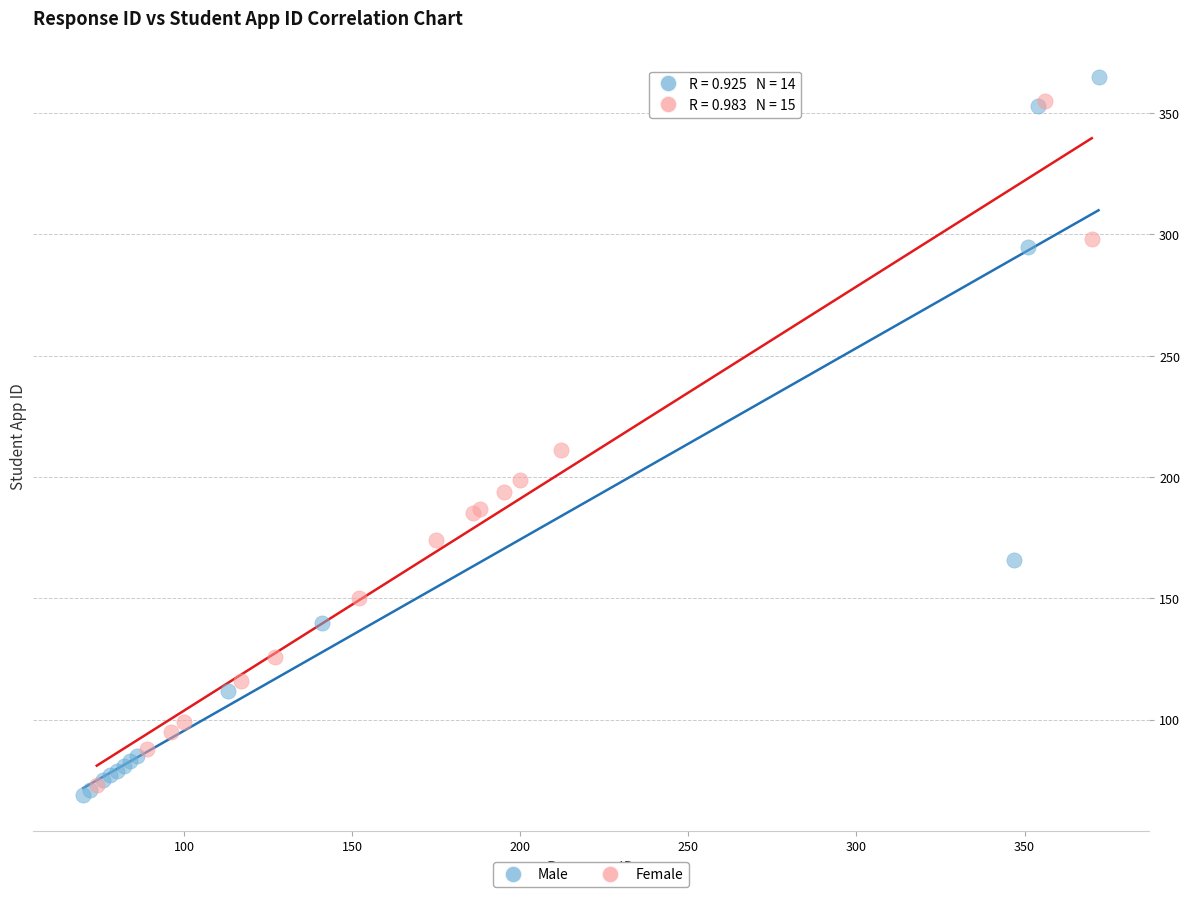

Which series has the widest spread of Y values?

Male